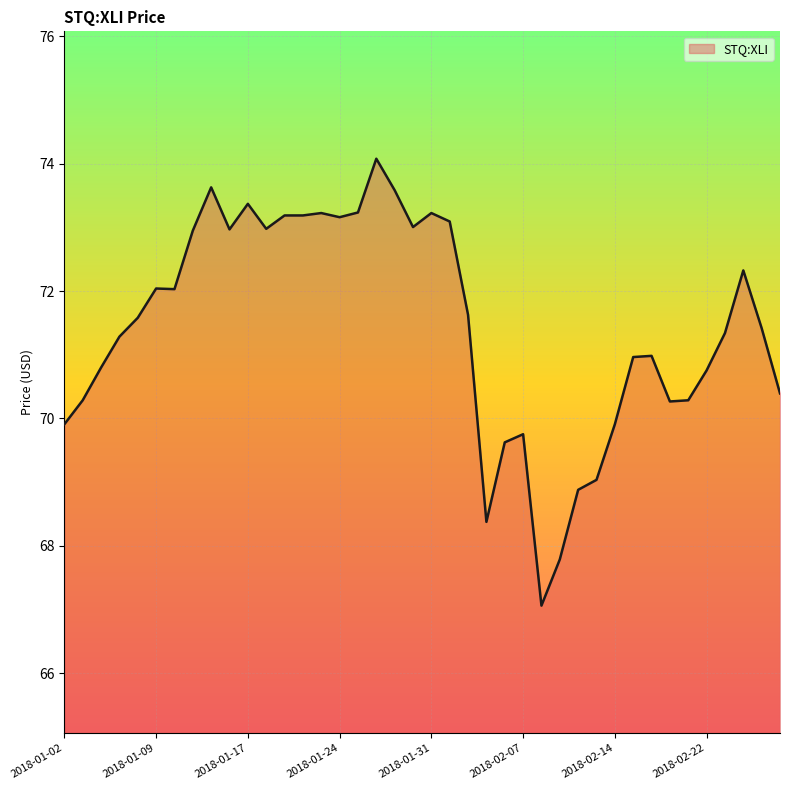

What is the greatest value displayed?

74.1